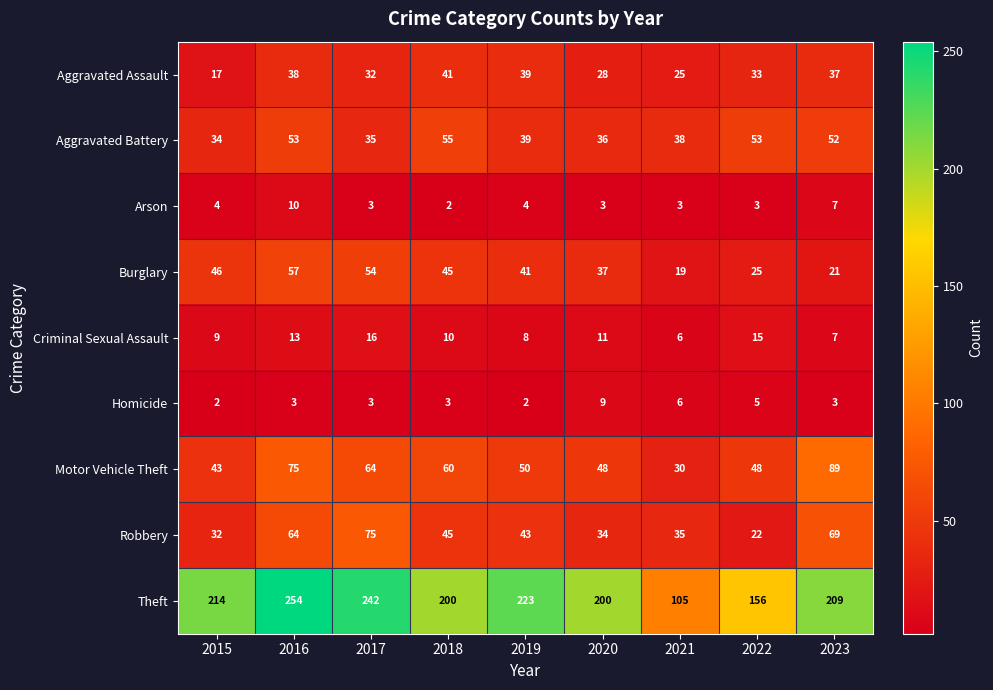

What is the difference between the second highest and minimum values in the Aggravated Assault series?

22